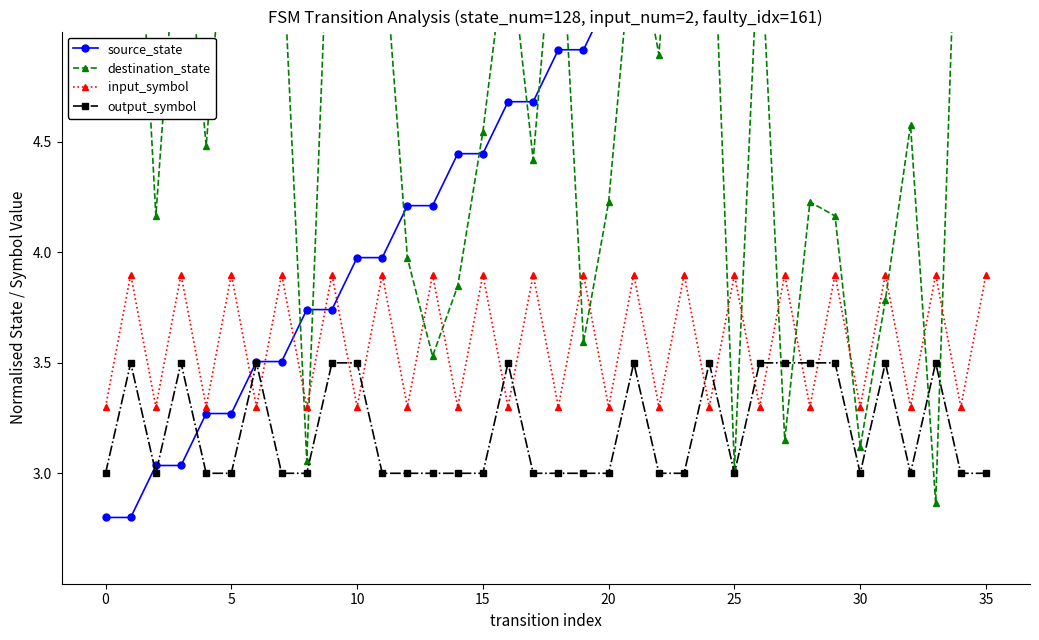

True or false: output_symbol has more than 1 points higher than both neighbors.

True